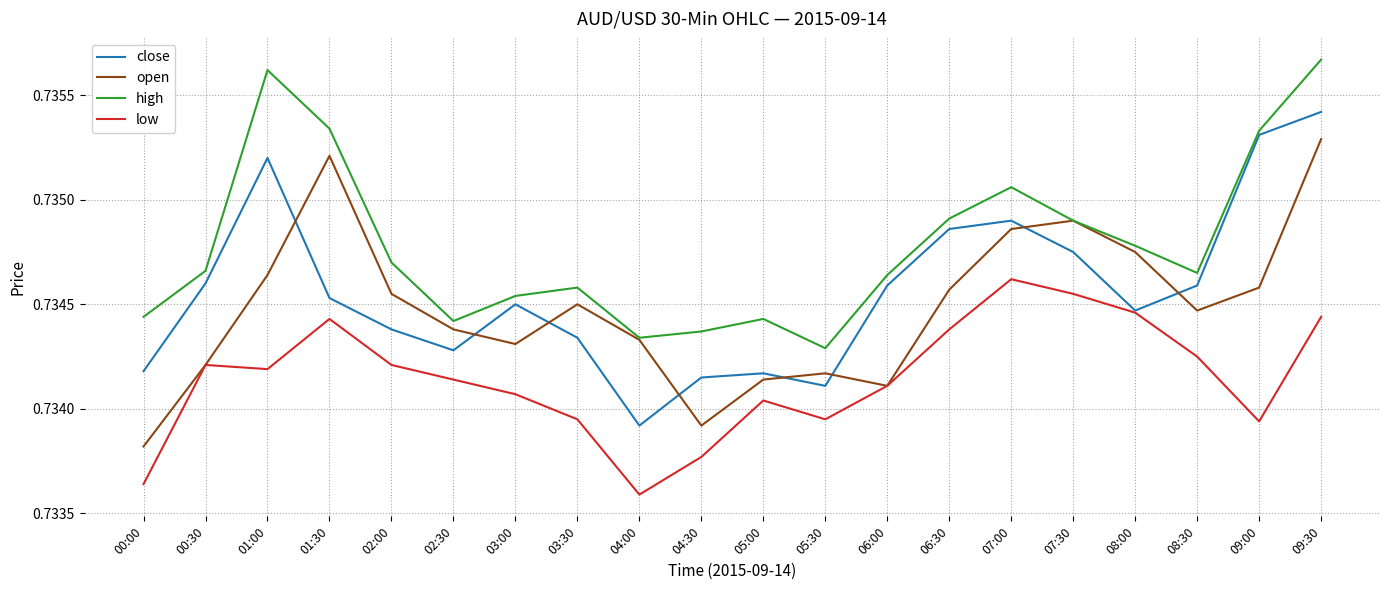

Between 05:00 and 06:30, which series saw the biggest shift?

close